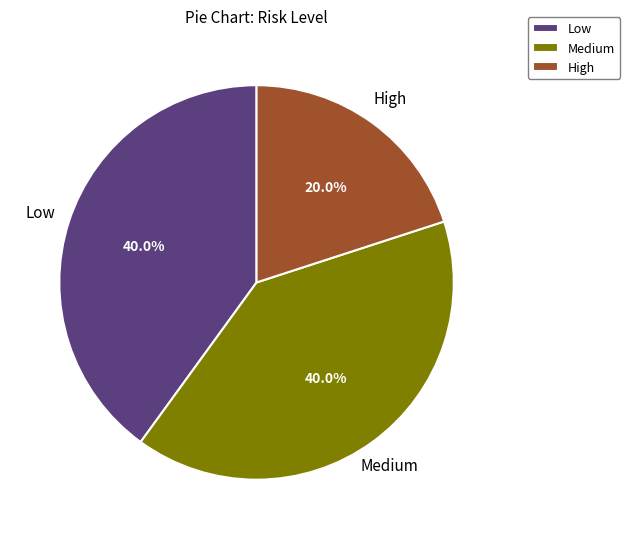

To the nearest percent, what is the difference between the Medium and High slice percentages?

20%